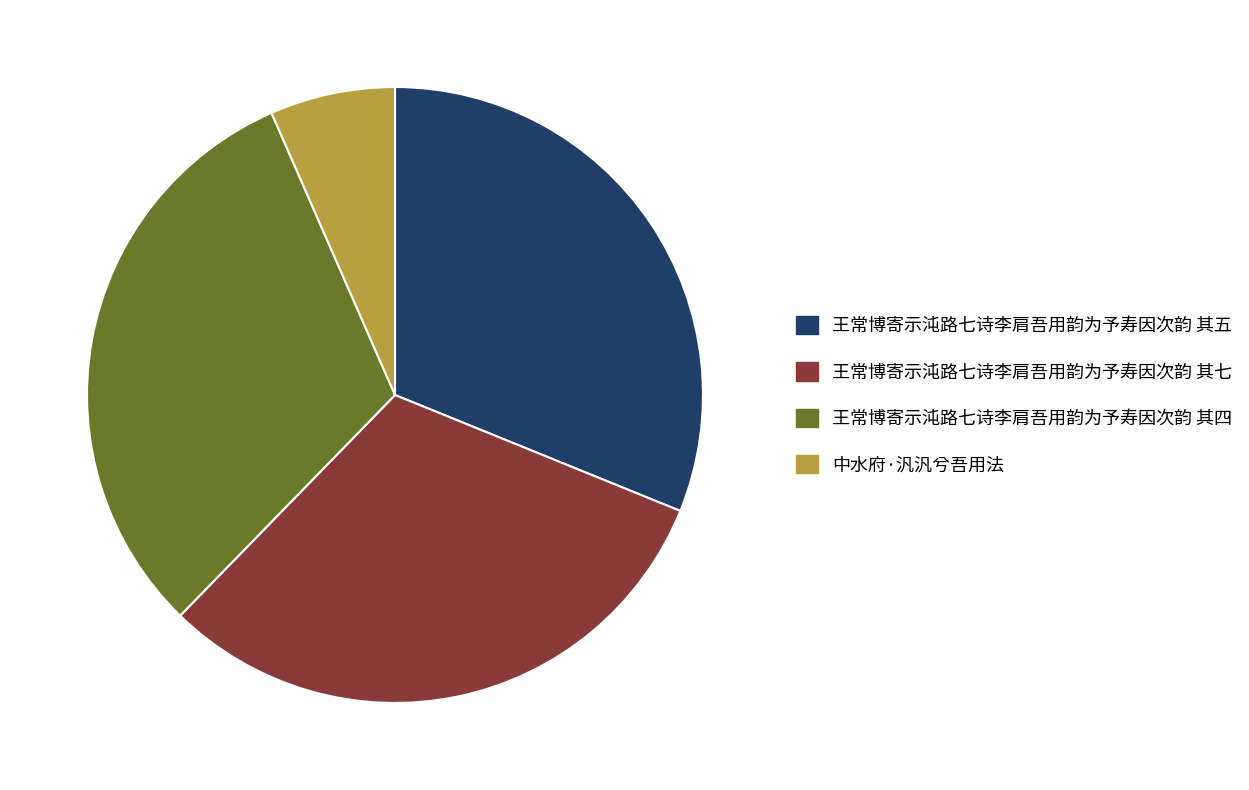

Does any single category account for the majority?

No